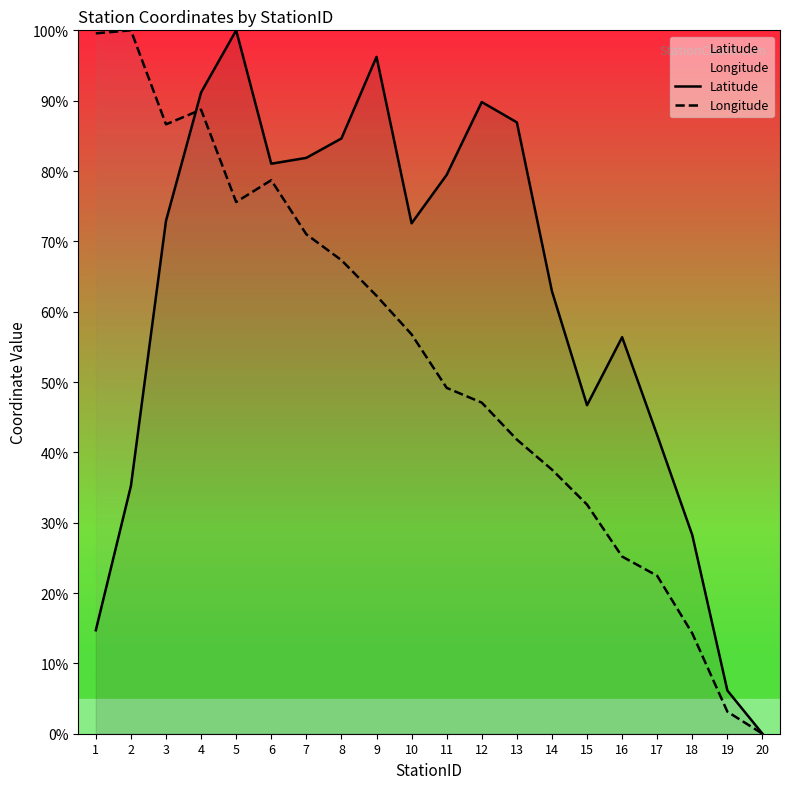

Reading left to right, what are all the values shown in this chart?

Latitude: 1=14.7	2=35.2	3=72.9	4=91.2	5=100.0	6=81.0	7=81.9	8=84.6	9=96.2	10=72.6	11=79.5	12=89.8	13=86.9	14=62.9	15=46.7	16=56.4	17=42.4	18=28.2	19=6.1	20=0.0
Longitude: 1=99.6	2=100.0	3=86.6	4=88.7	5=75.6	6=78.7	7=71.0	8=67.3	9=62.3	10=56.8	11=49.2	12=47.1	13=41.8	14=37.5	15=32.6	16=25.2	17=22.5	18=14.3	19=3.1	20=0.0